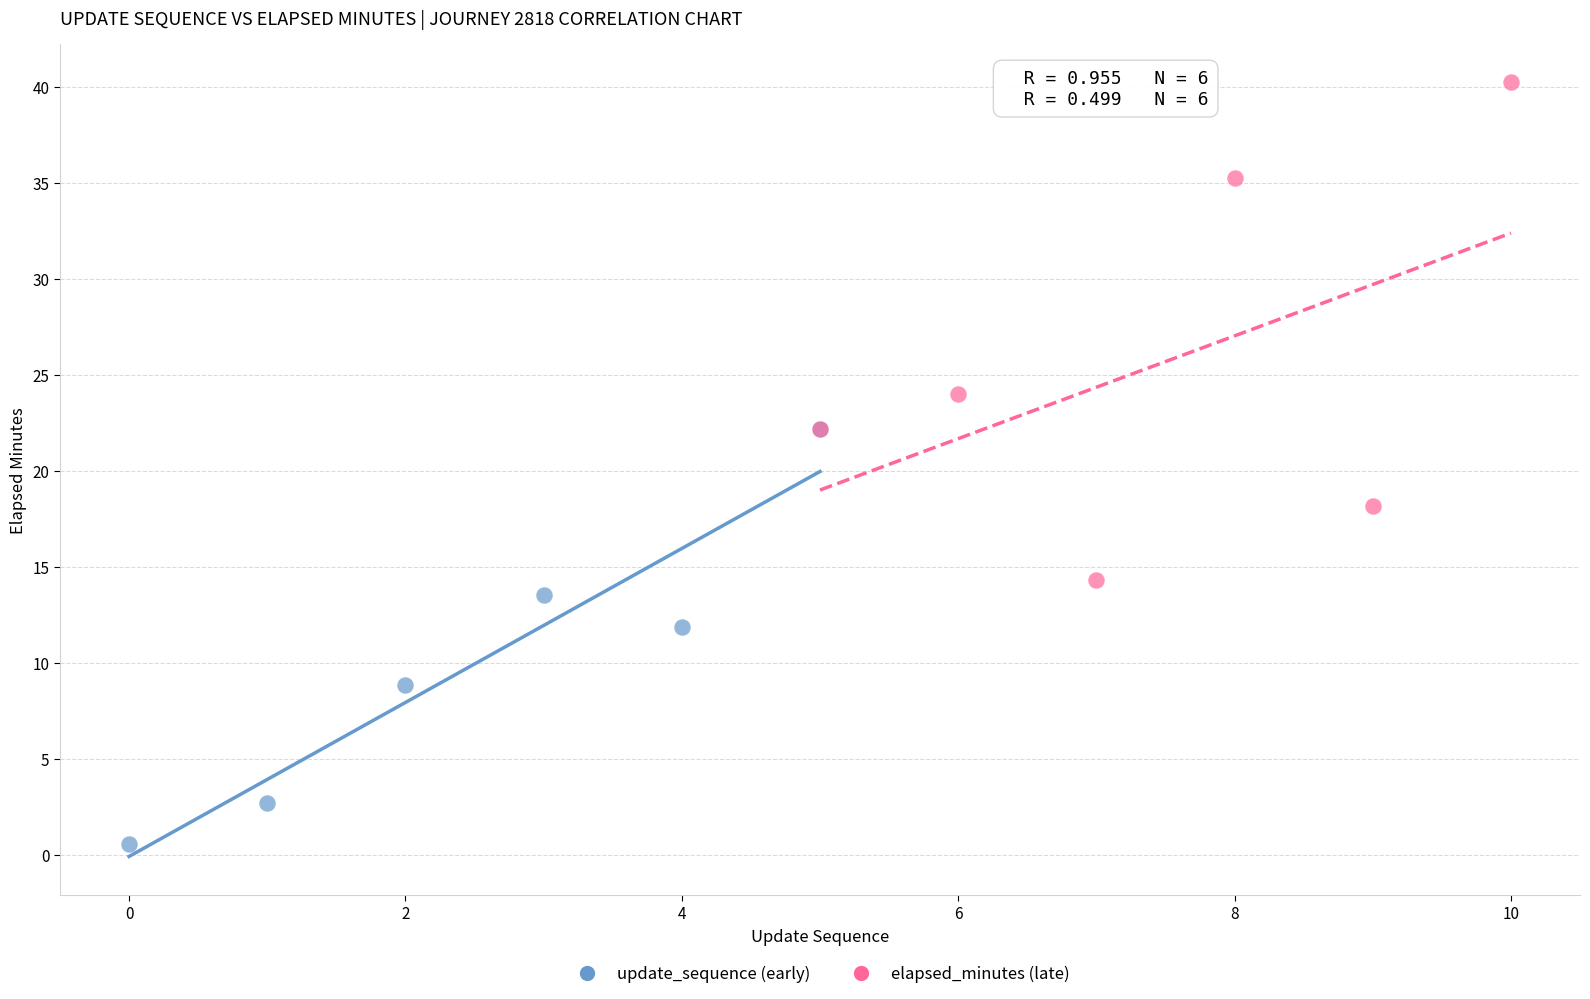

Which series contains the lowest Y value?

update_sequence (early)